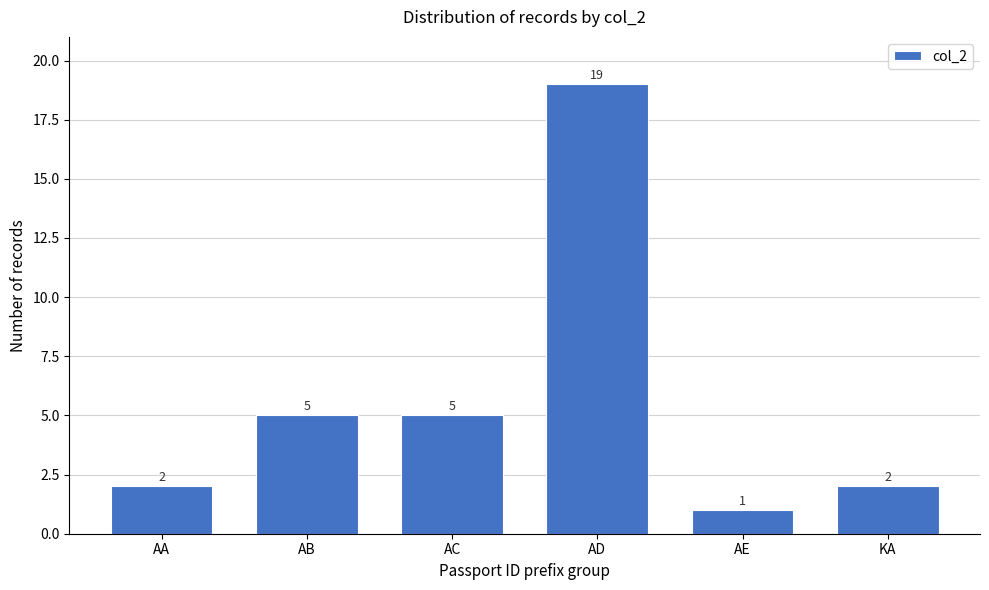

Reading left to right, extract all data points from this chart.

AA=2	AB=5	AC=5	AD=19	AE=1	KA=2